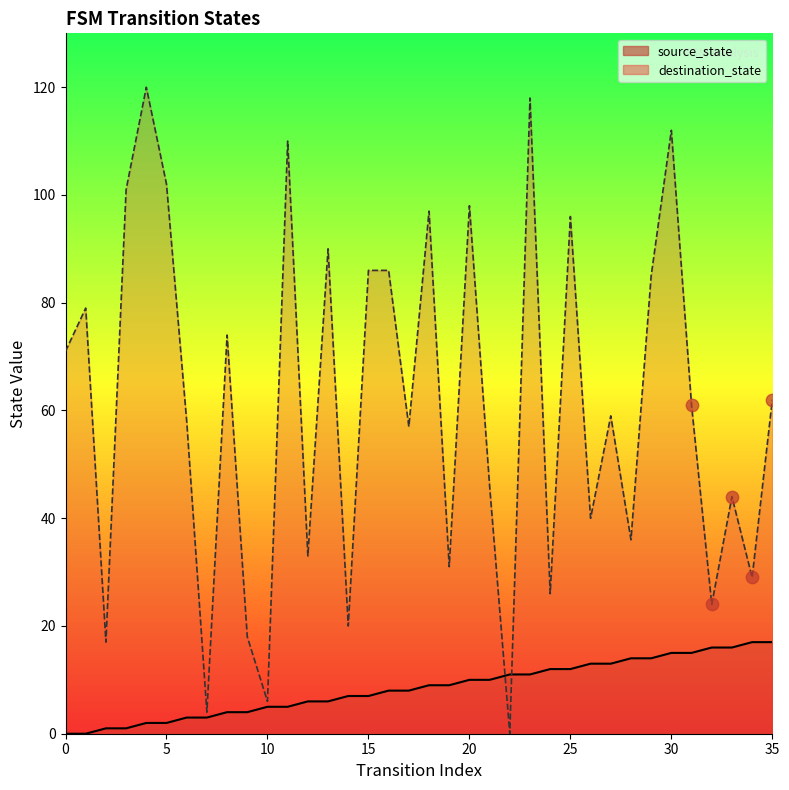

Which series has the widest spread of Y values?

destination_state